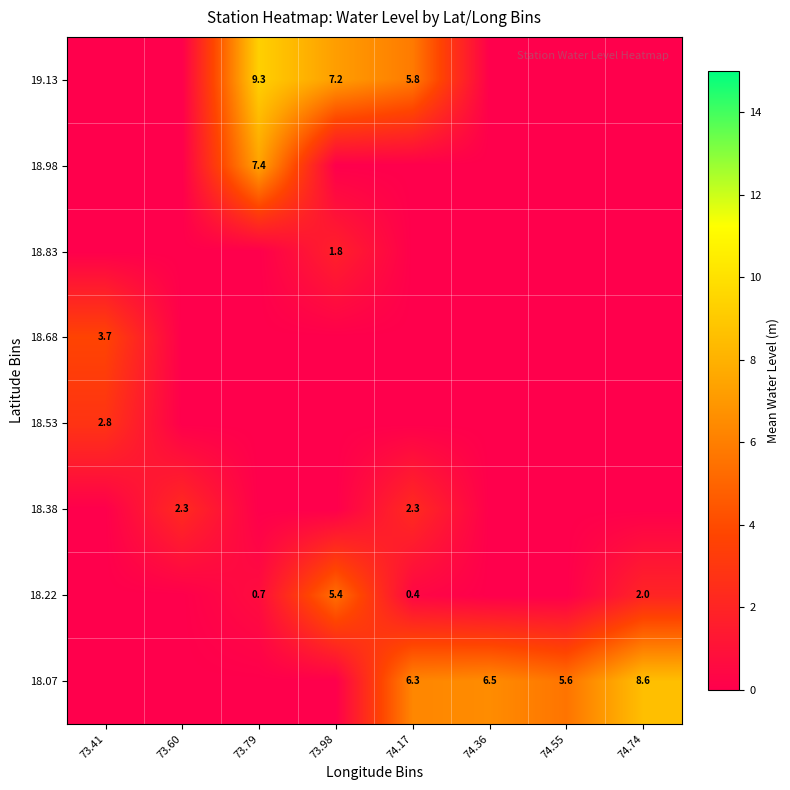

The value of 18.07 at 74.36 is 6.5. True or false?

True